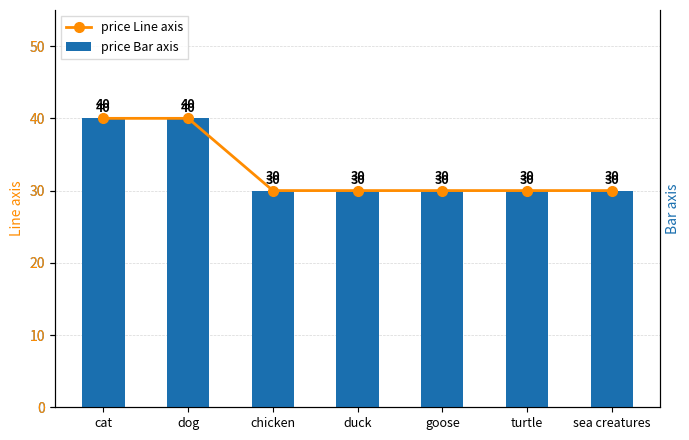

At which category does the chart reach its minimum across all series?

chicken